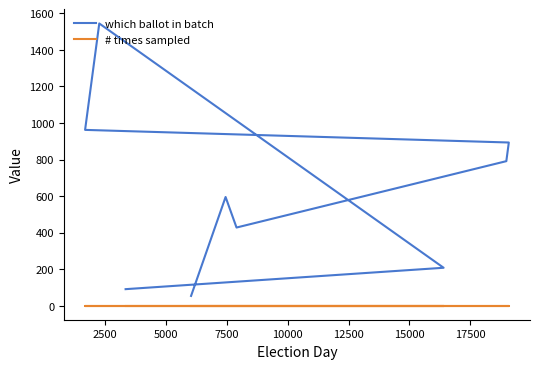

How many lines are shown in the chart?

2